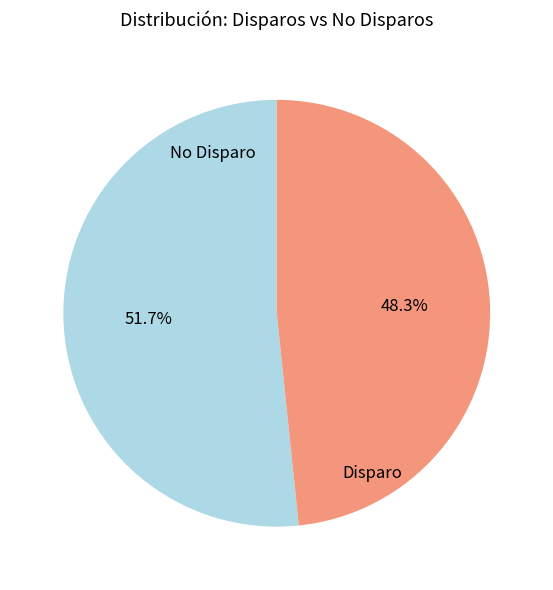

Between Disparo and No Disparo, which is larger?

No Disparo